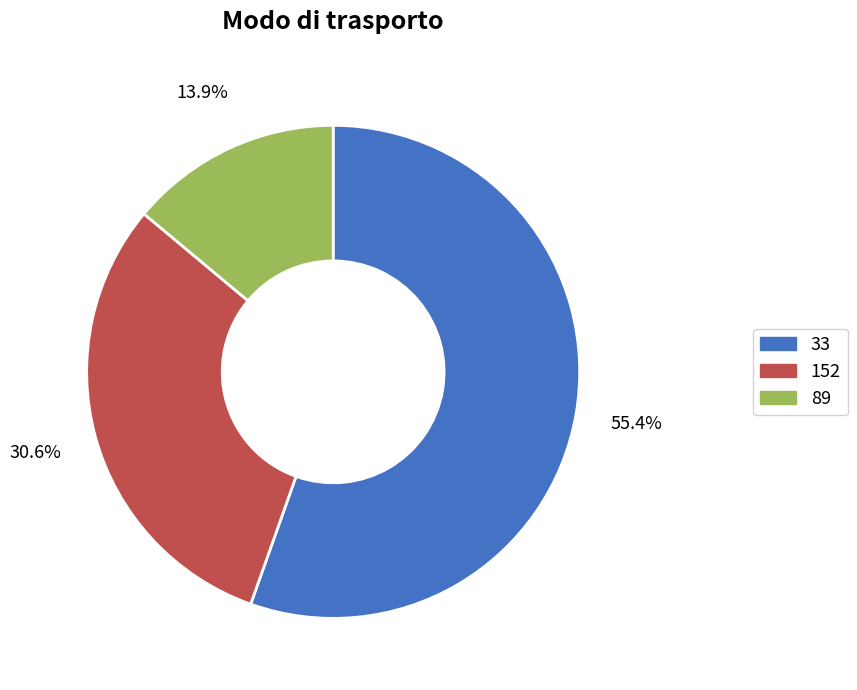

Rank the categories by value from lowest to highest.

89, 152, 33